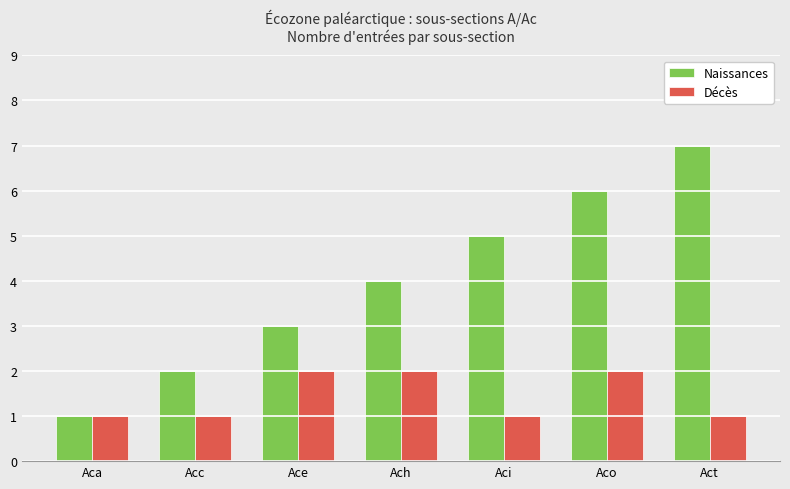

Reading right to left, what are all the values shown in this chart?

Naissances: 7	6	5	4	3	2	1
Décès: 1	2	1	2	2	1	1